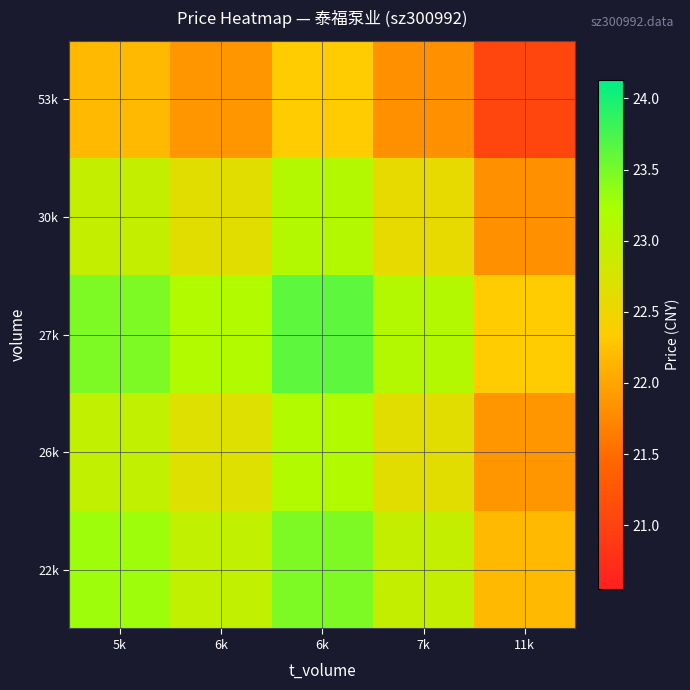

Which has a higher value, 7k or 11k?

7k